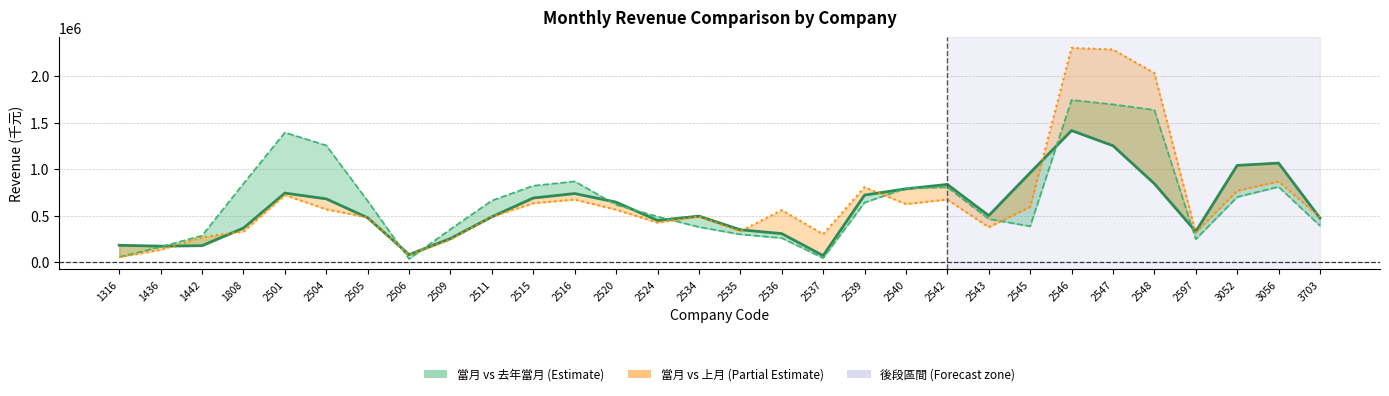

How many interior local valleys does the 去年當月營收 (smoothed) series have?

4